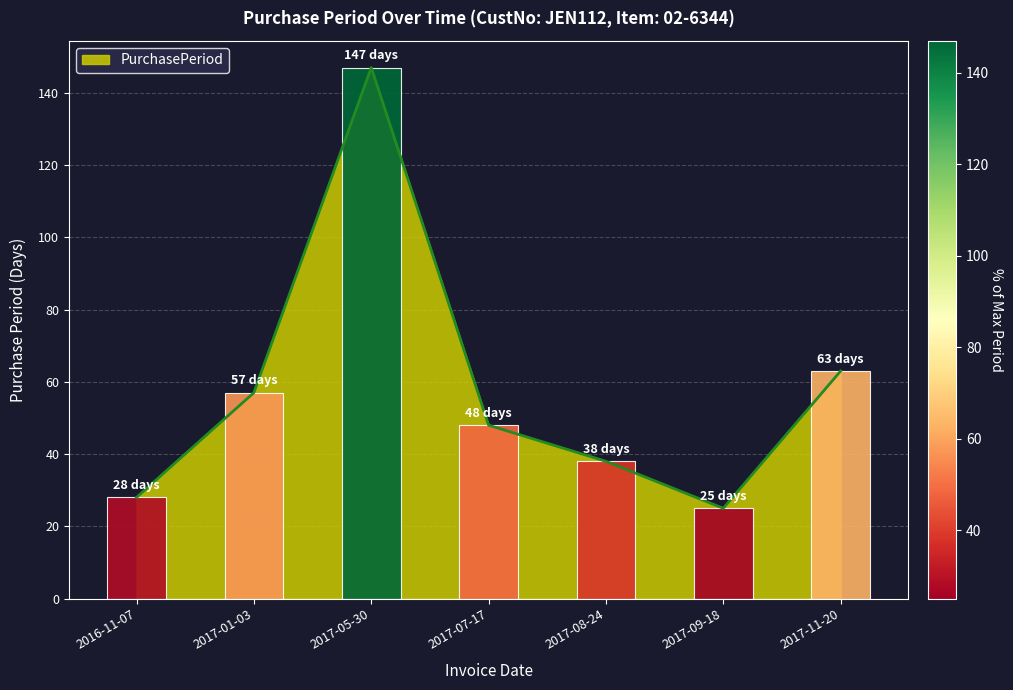

What is the difference between the second highest and minimum values?

38